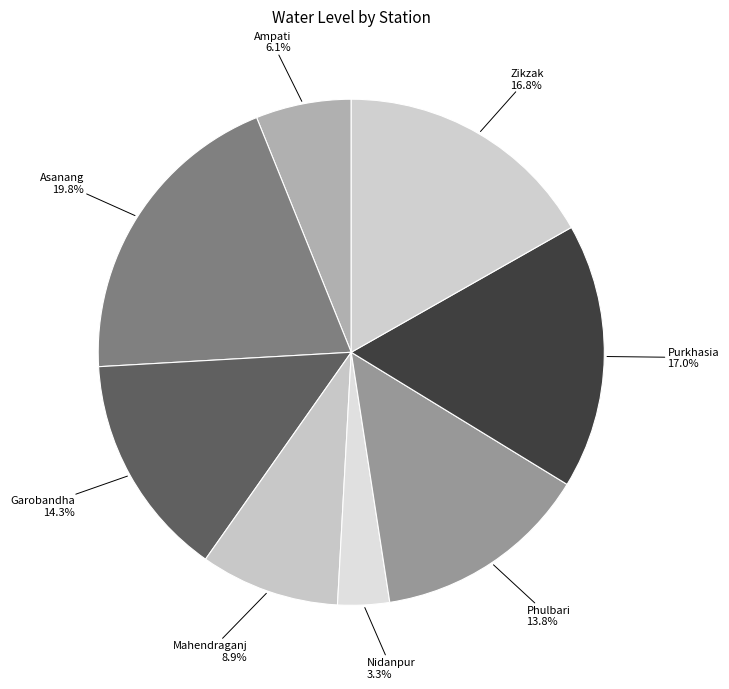

Which slice is the largest?

Asanang